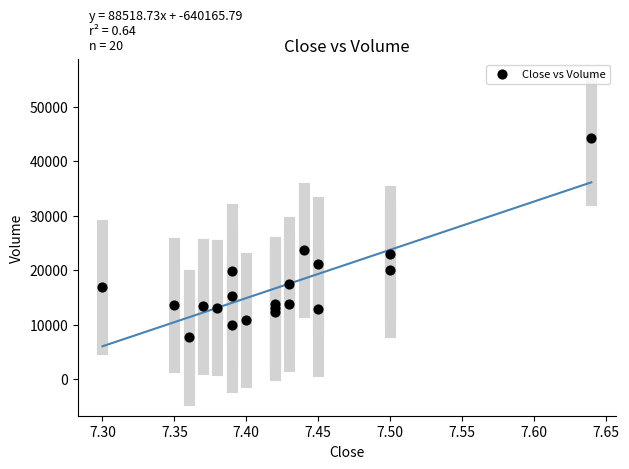

What Y value in the scatter plot is closest to 25978?

23708